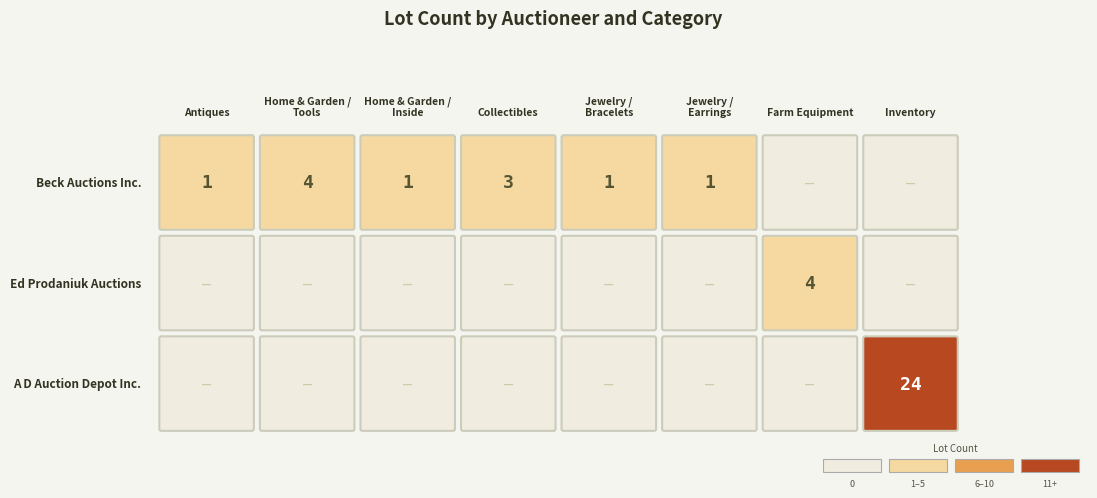

What is the maximum value for Ed Prodaniuk Auctions?

4